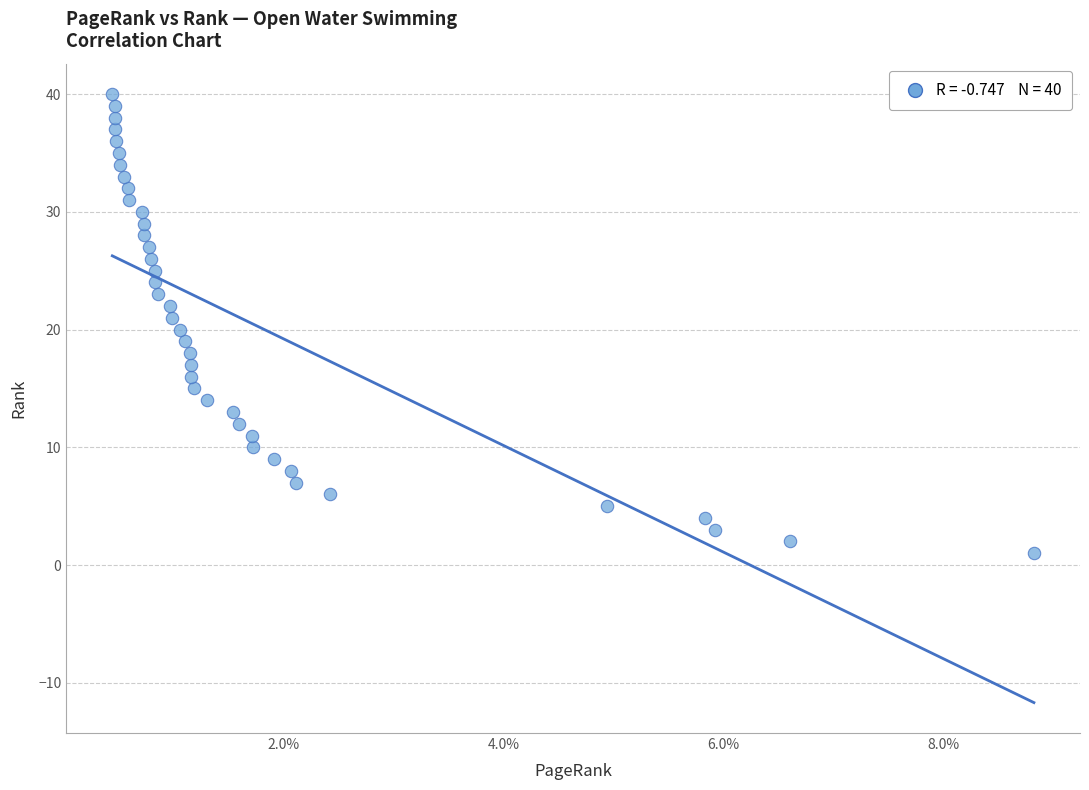

What is the range of Y values (max minus min)?

39